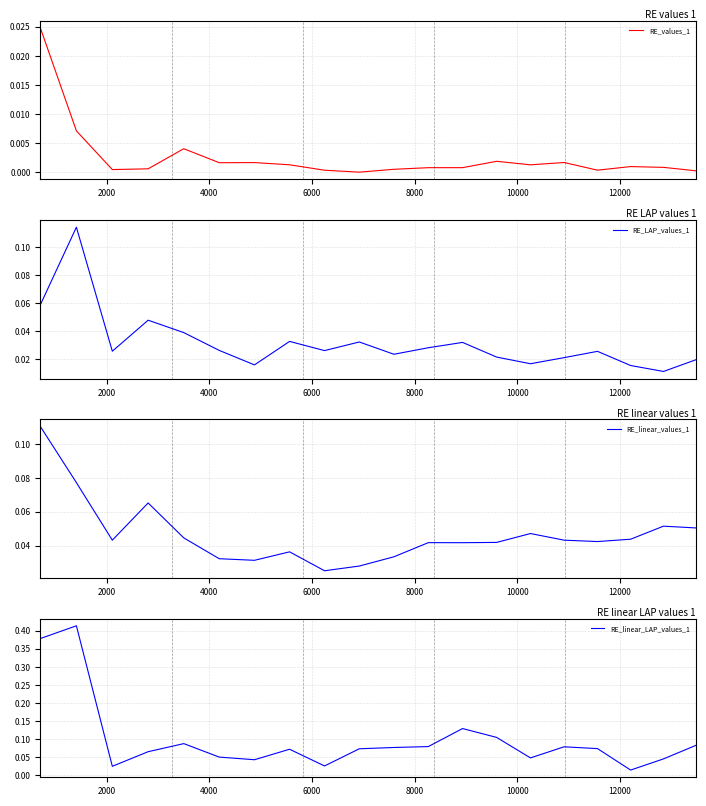

Does the chart display data point markers on the line(s)?

No